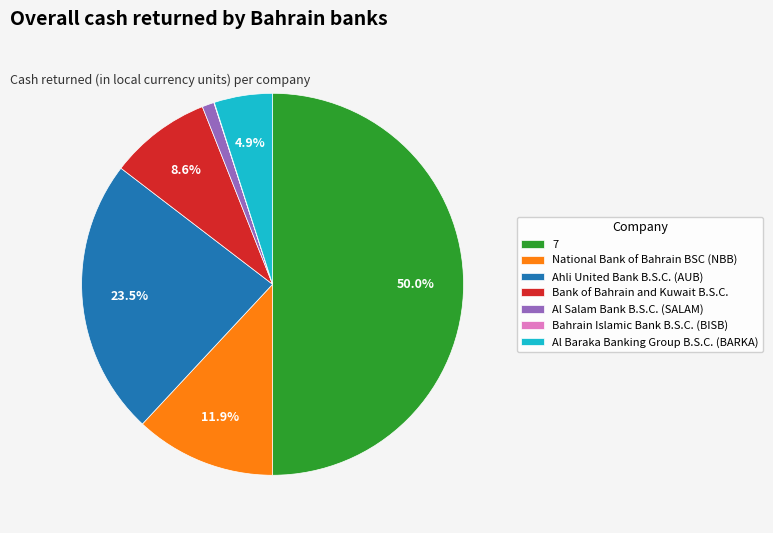

Approximately how many times larger is the value at 7 compared to National Bank of Bahrain BSC (NBB)?

4.2